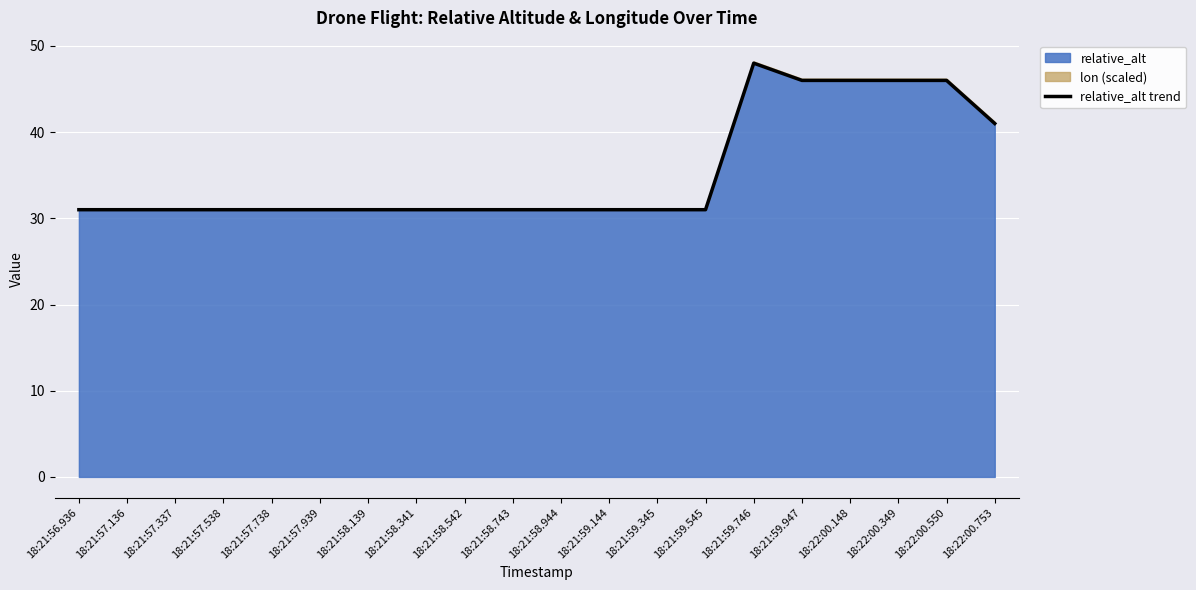

List the labels in order of value, largest first.

18:21:59.746, 18:21:59.947, 18:22:00.148, 18:22:00.349, 18:22:00.550, 18:22:00.753, 18:21:56.936, 18:21:57.136, 18:21:57.337, 18:21:57.538, 18:21:57.738, 18:21:57.939, 18:21:58.139, 18:21:58.341, 18:21:58.542, 18:21:58.743, 18:21:58.944, 18:21:59.144, 18:21:59.345, 18:21:59.545